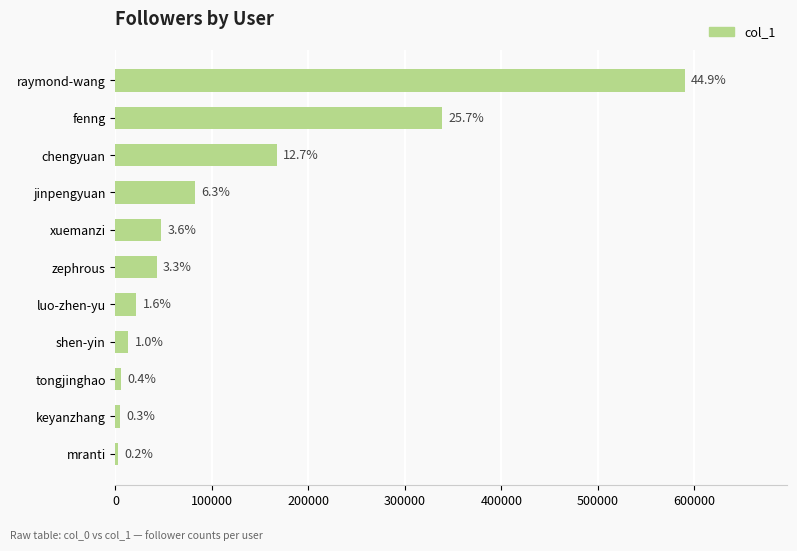

How many bars are there in total?

11